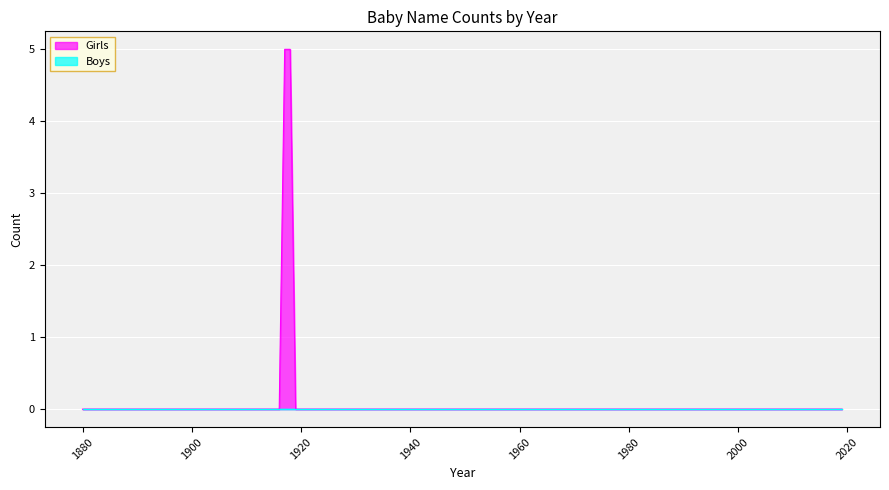

True or false: Boys and Girls intersect in this chart.

False